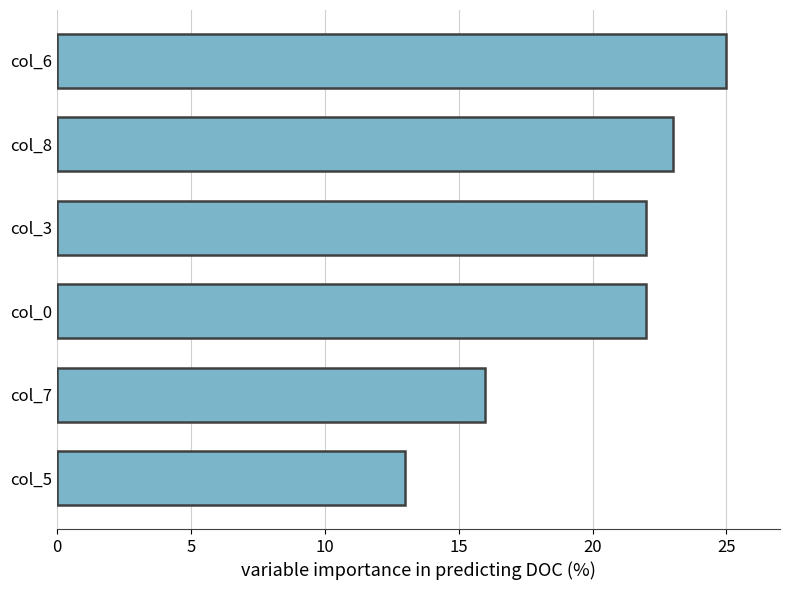

What is the smallest value displayed?

13